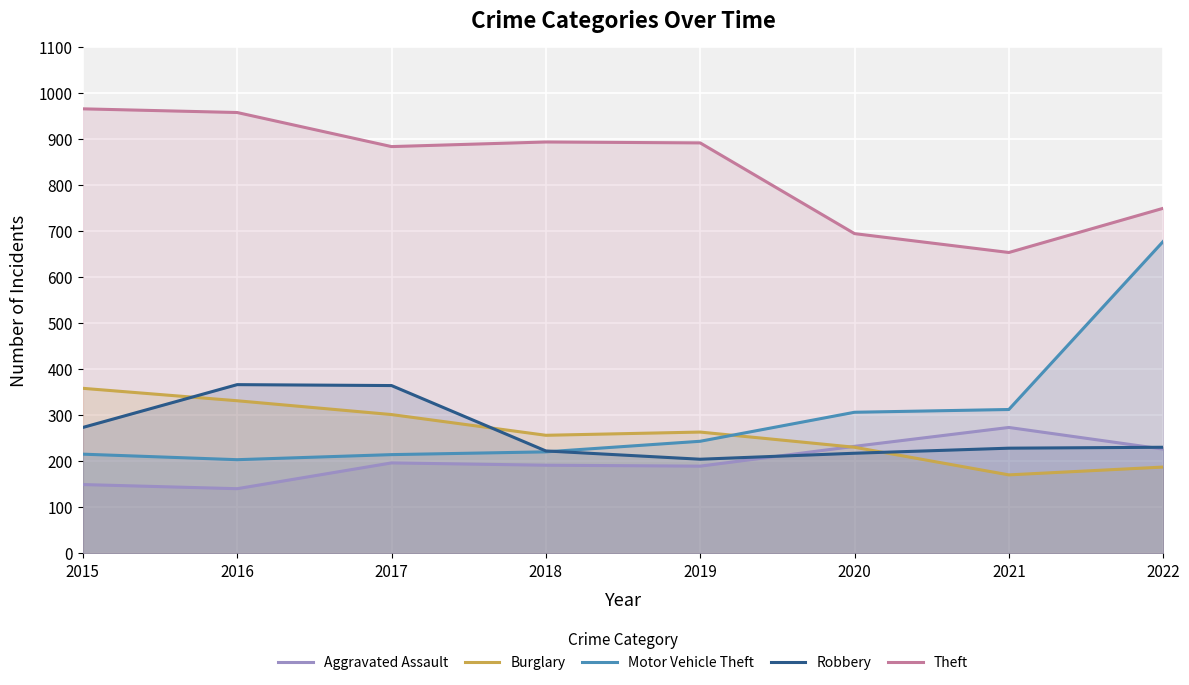

The value of Theft at 2016 is 1359. True or false?

False